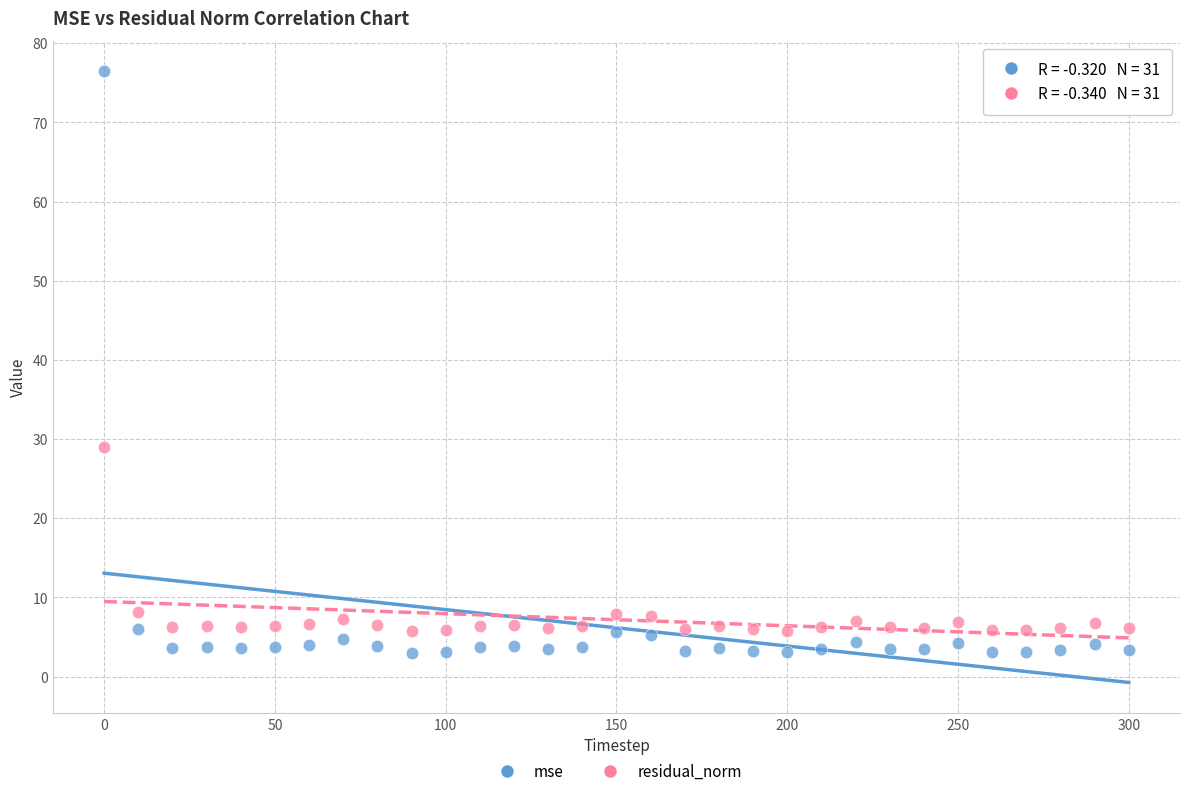

Which series contains the lowest Y value?

mse